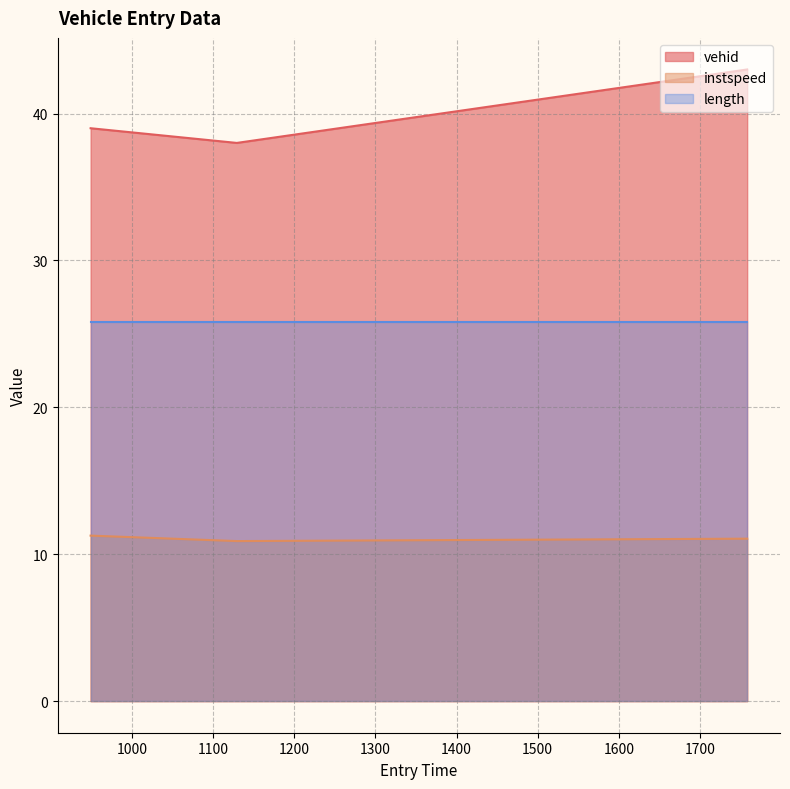

Where does the instspeed series first go above 11?

948.8294798381216